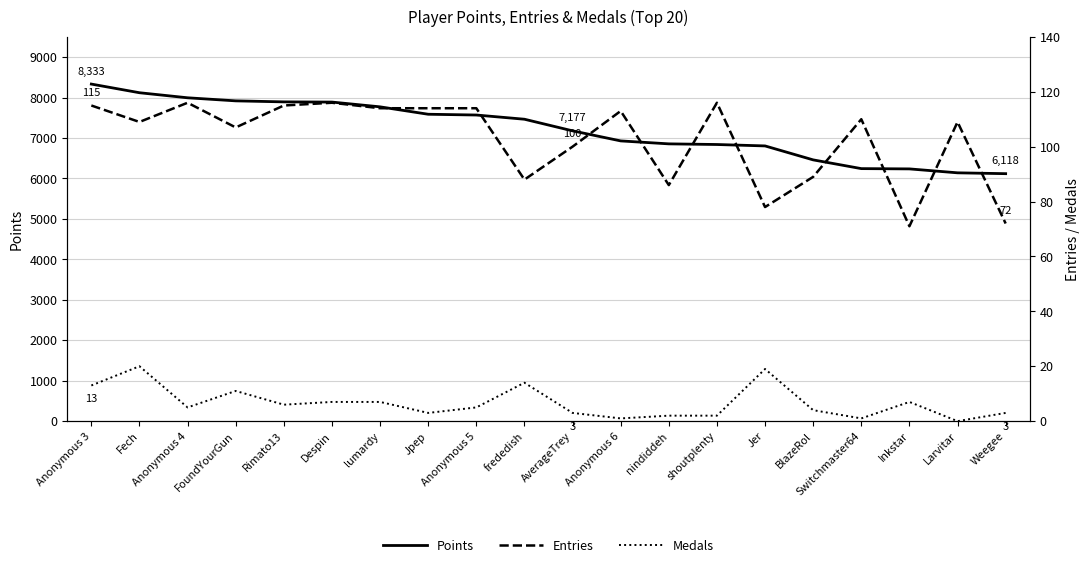

Between Jpep and frededish, which series saw the biggest shift?

Points